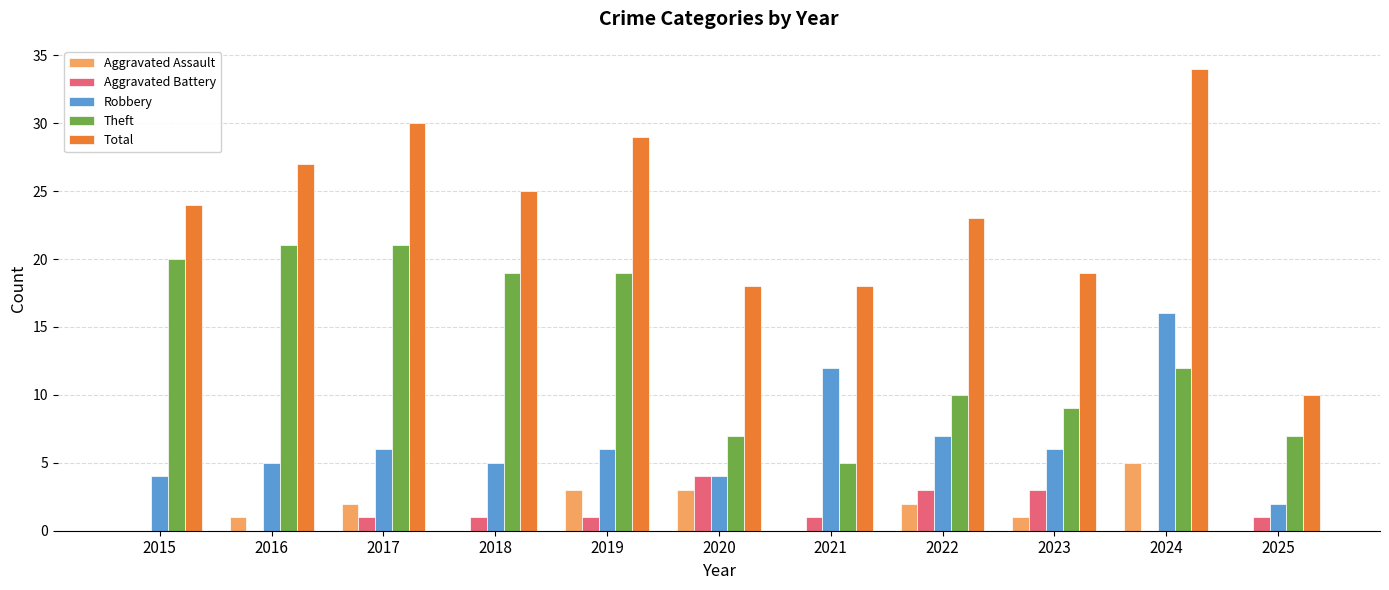

Reading left to right, list all the values displayed in this chart.

Aggravated Assault: 0	1	2	0	3	3	0	2	1	5	0
Aggravated Battery: 0	0	1	1	1	4	1	3	3	0	1
Robbery: 4	5	6	5	6	4	12	7	6	16	2
Theft: 20	21	21	19	19	7	5	10	9	12	7
Total: 24	27	30	25	29	18	18	23	19	34	10